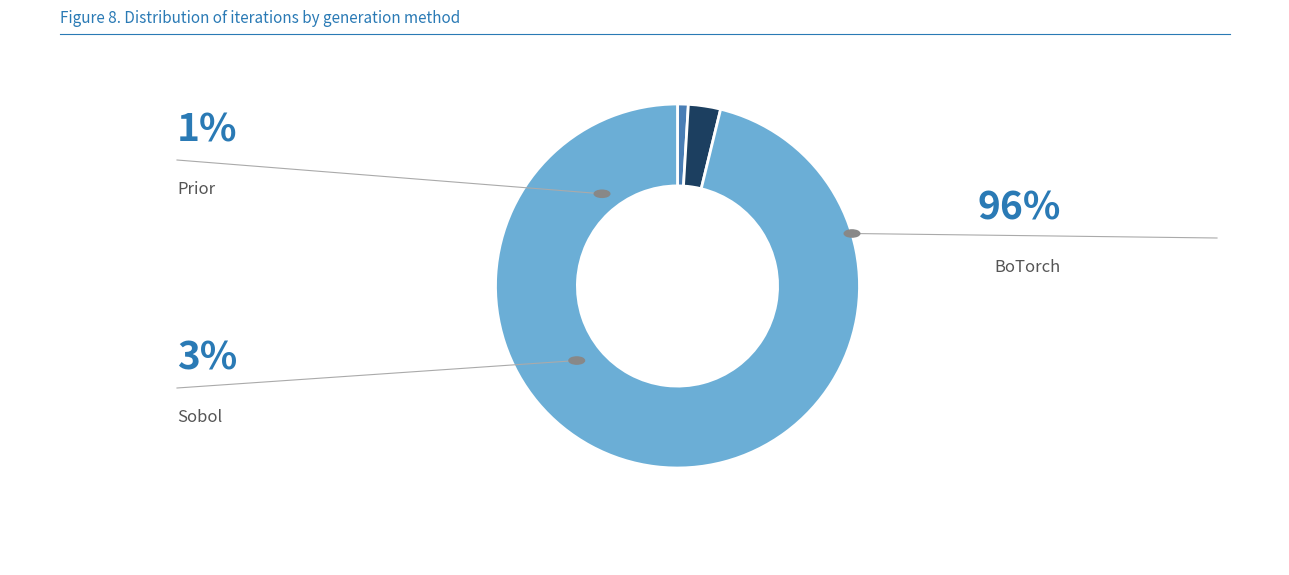

Is there a majority slice in this chart?

Yes